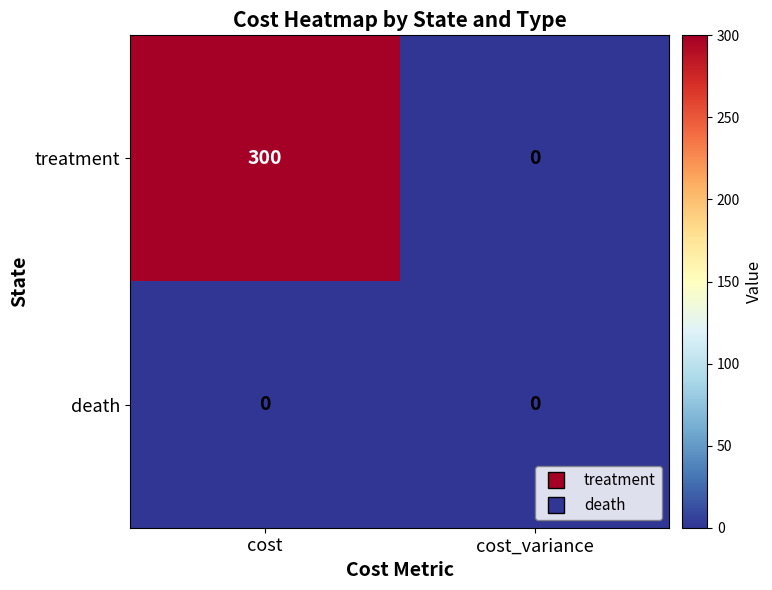

Reading right to left, transcribe all the data shown in this chart.

treatment: cost_variance=0	cost=300
death: cost_variance=0	cost=0